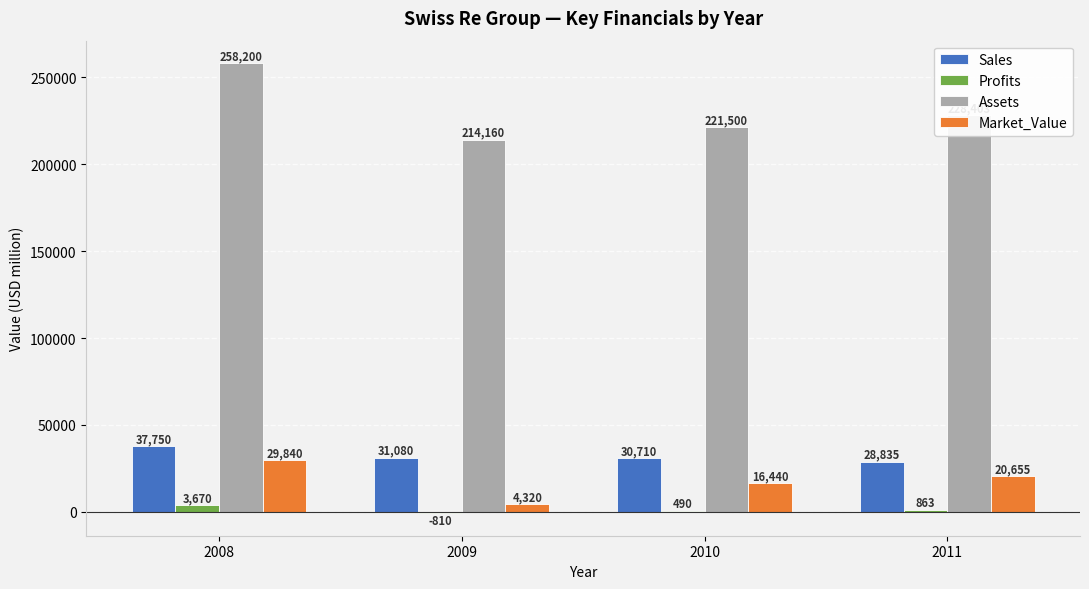

What is the sum of the Assets values at 2008 and 2009?

472360